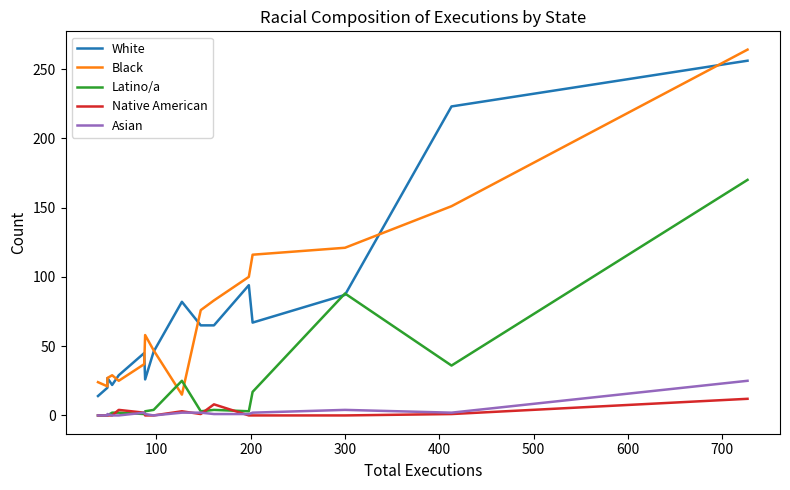

How many values in the White series are below 65?

8